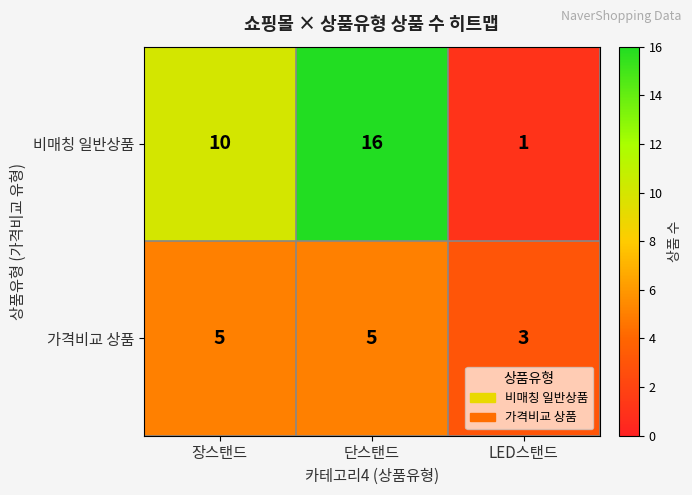

What is the difference between the 비매칭 일반상품 values at 단스탠드 and 장스탠드?

6